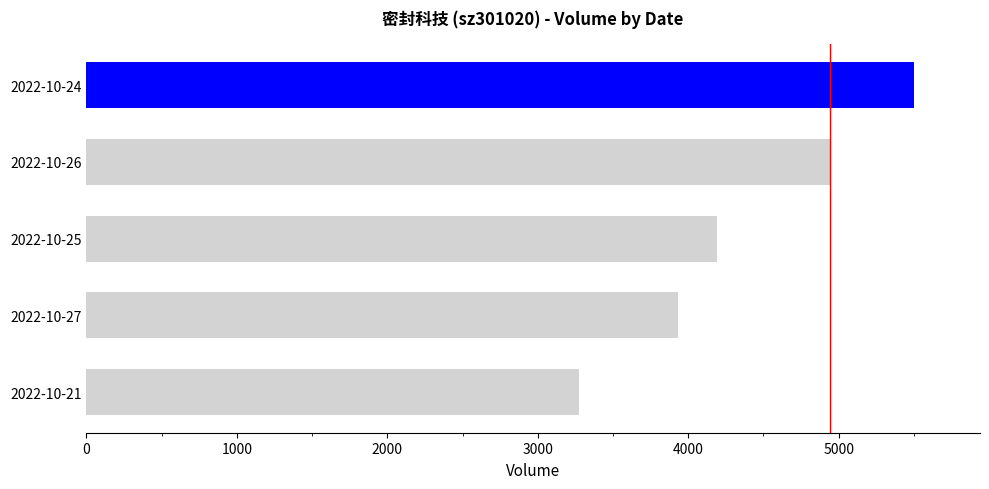

Read the value at 2022-10-24, to the nearest 50.

5500